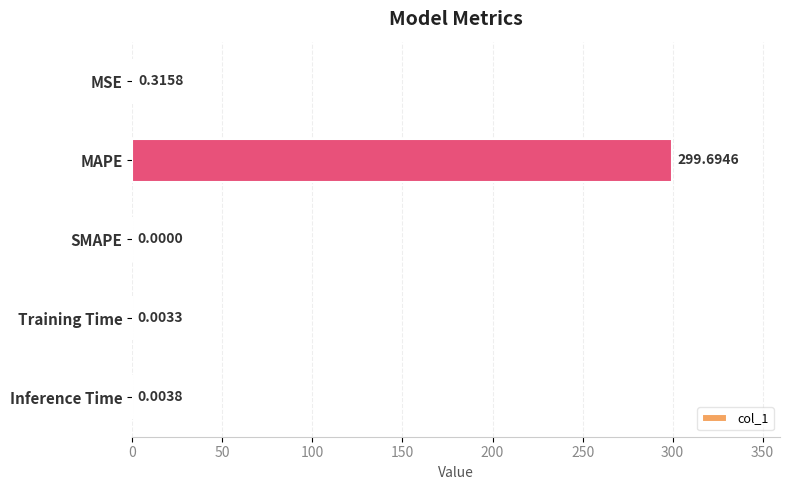

What is the sum of all values?

300.0